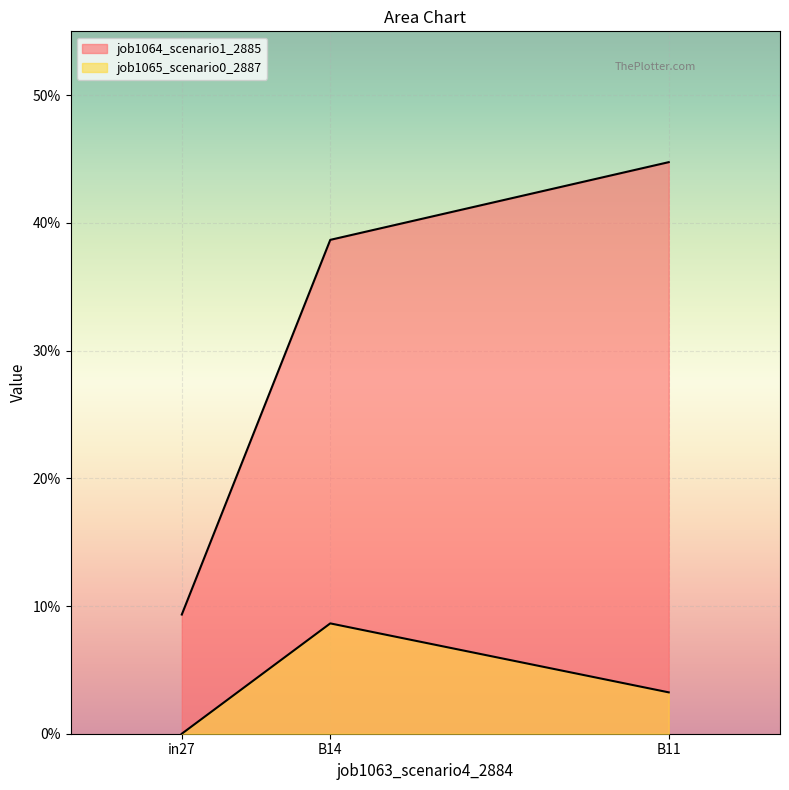

Which series has the largest total across all categories?

job1064_scenario1_2885